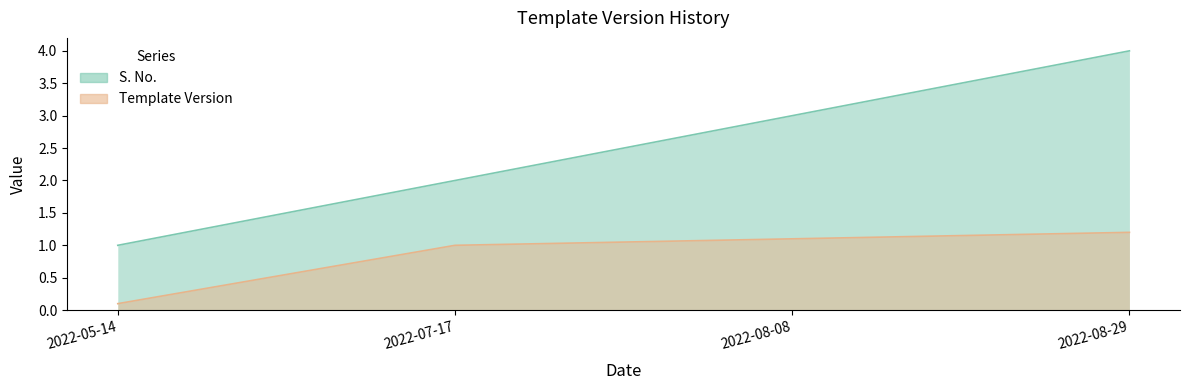

How many data points does each series have?

4